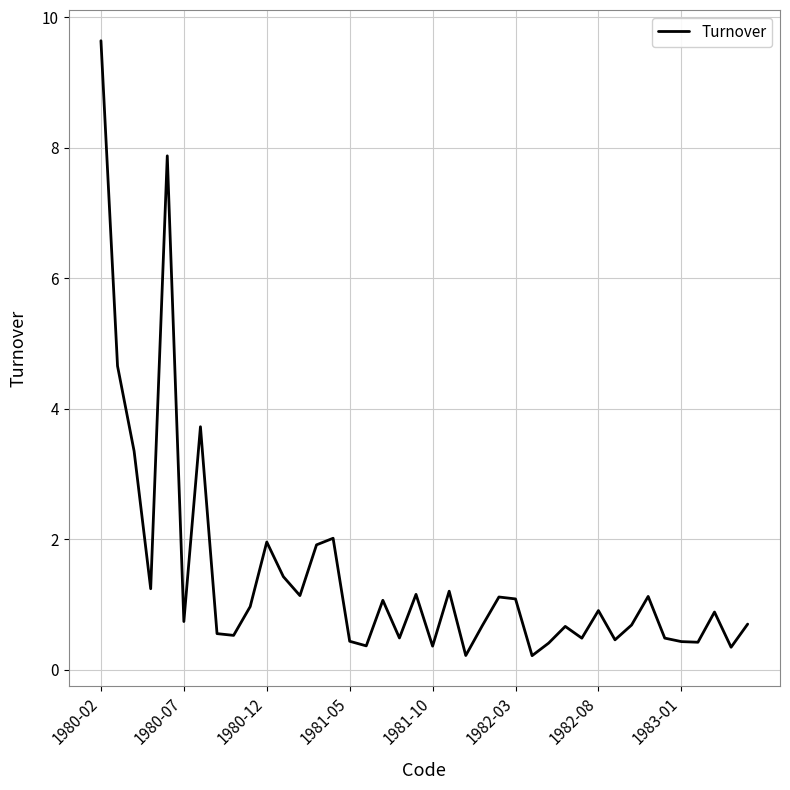

What is the greatest value displayed?

9.6